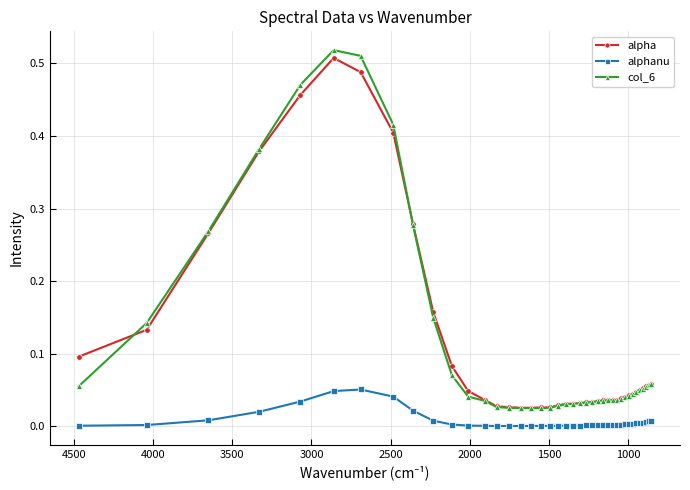

True or false: alphanu and alpha intersect in this chart.

False